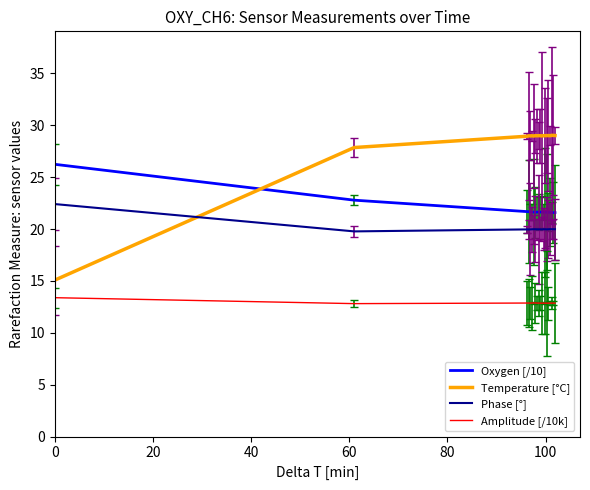

List the series in order of their peak value, highest first.

Temperature [°C], Oxygen [/10], Phase [°], Amplitude [/10k]